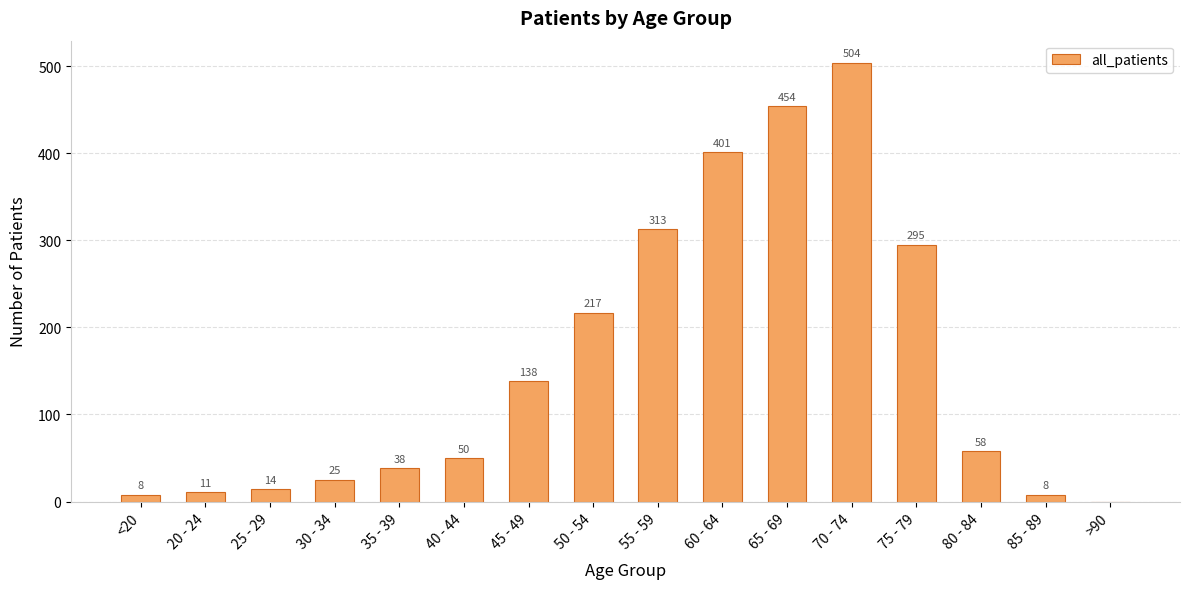

How many positive values are there?

15